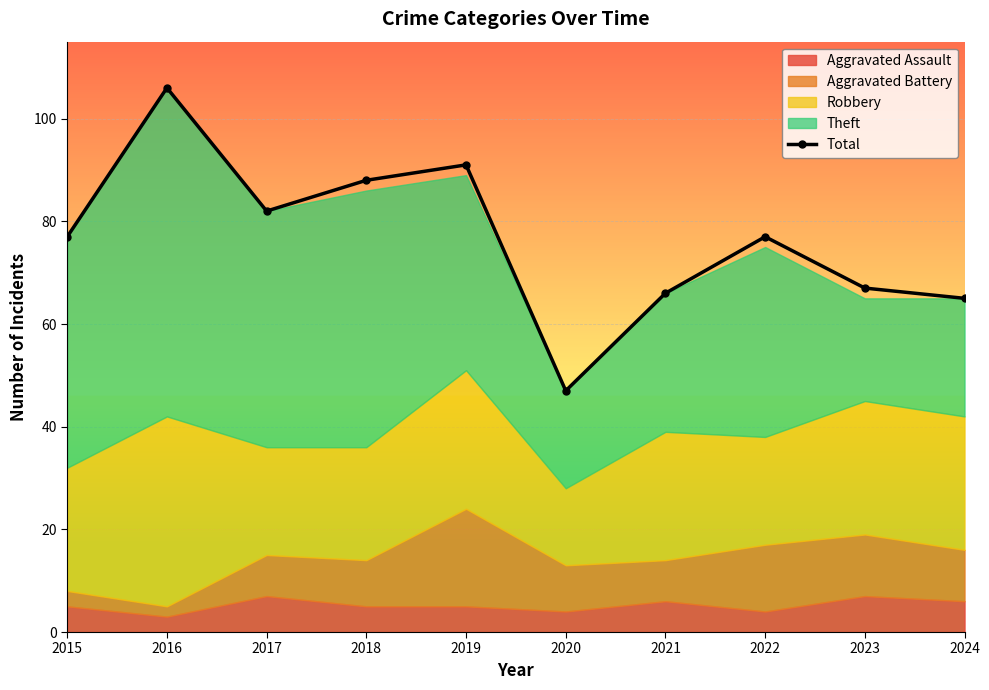

Reading left to right, list all the values displayed in this chart.

77	106	82	88	91	47	66	77	67	65